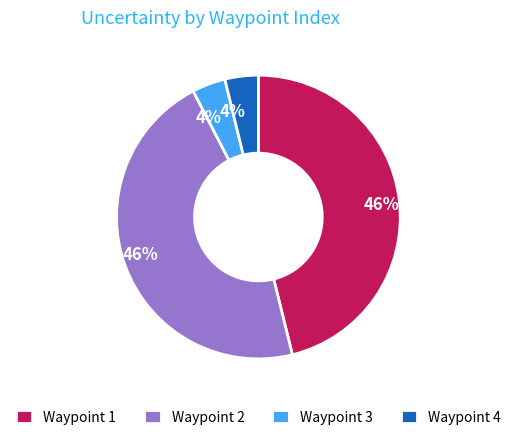

Is the sum of Waypoint 2 and Waypoint 1 greater than half?

Yes